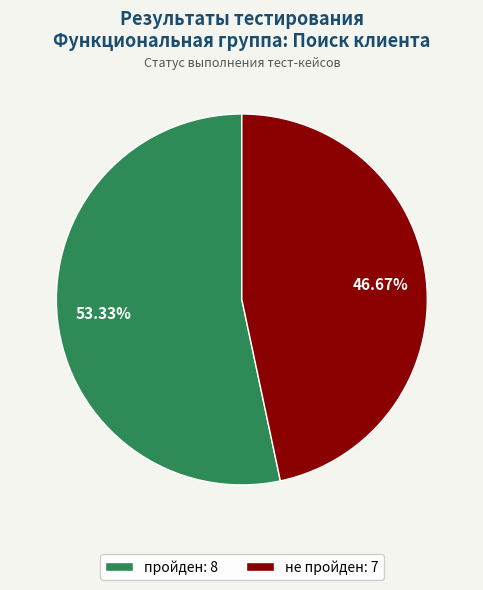

What percentage is NOT represented by не пройден?

53.3%